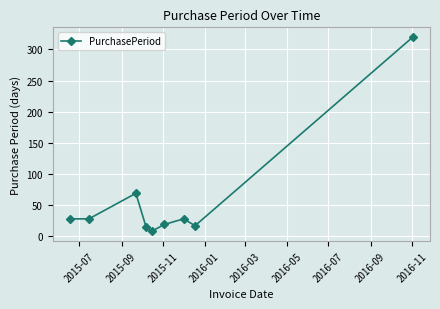

Reading left to right, transcribe all the data shown in this chart.

28	28	69	15	8	19	28	17	320